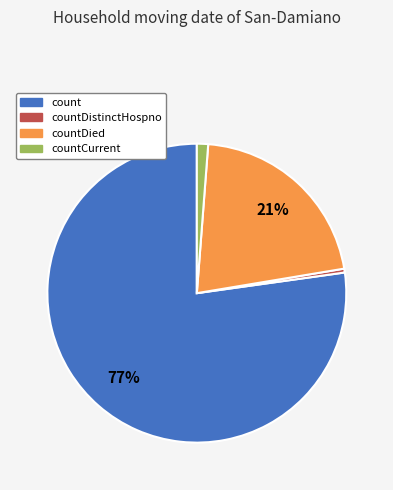

To the nearest percent, what is the average slice percentage?

25%